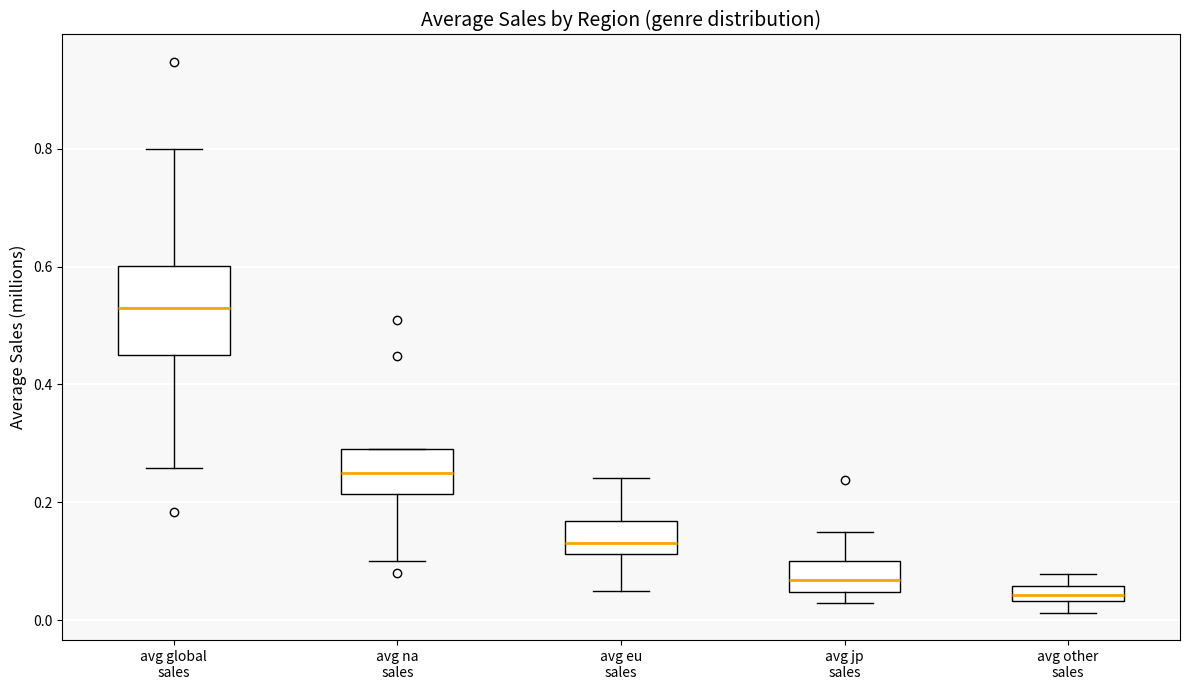

Where does the upper whisker of the box for avg eu sales end on the y-axis? The values are not printed on the chart, so give them approximately, as read against the axis.

0.24